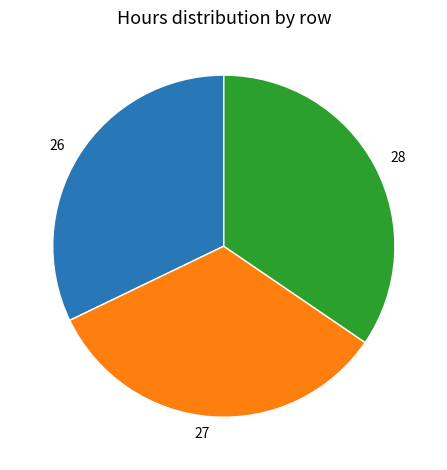

Is the sum of 28 and 27 greater than half?

Yes